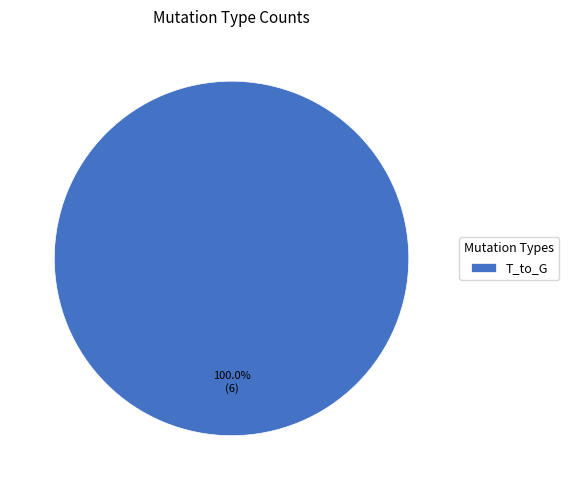

Does T_to_G represent more than half of the total?

Yes